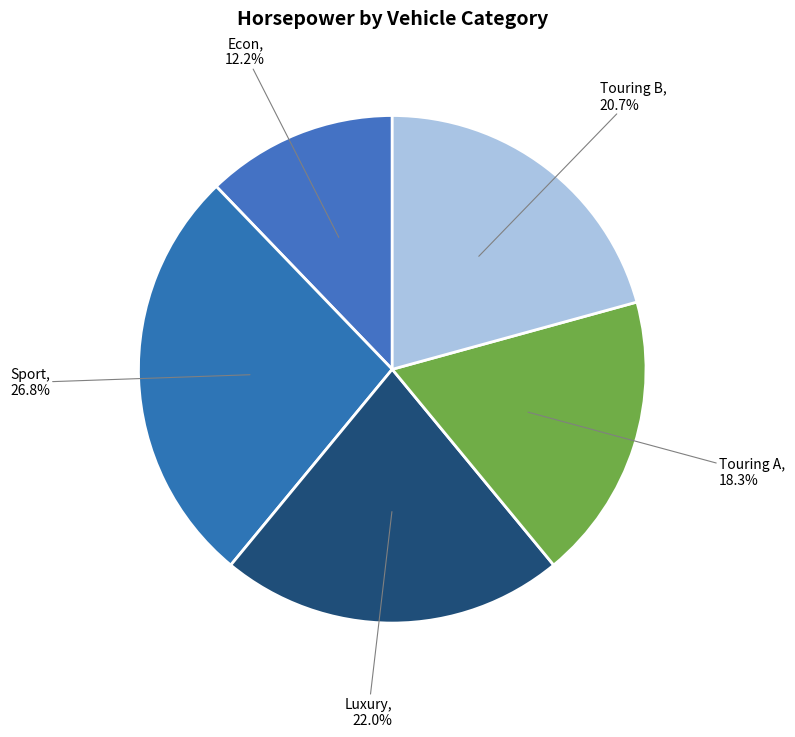

Is there a majority slice in this chart?

No